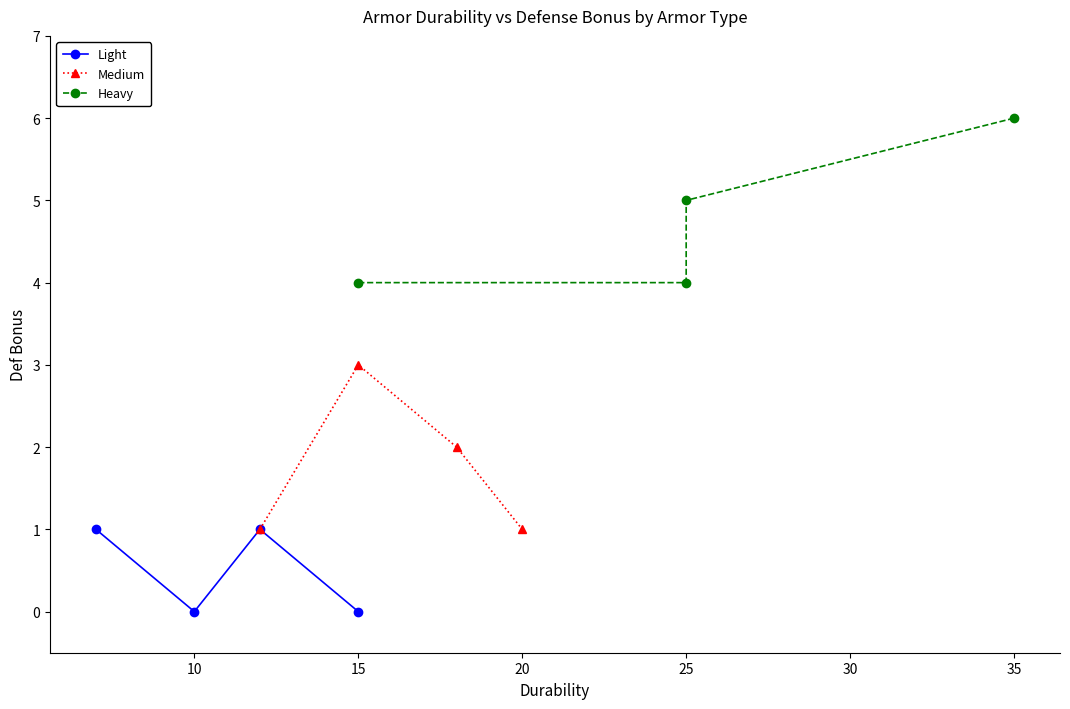

The value of Light at 15 is 0. True or false?

True